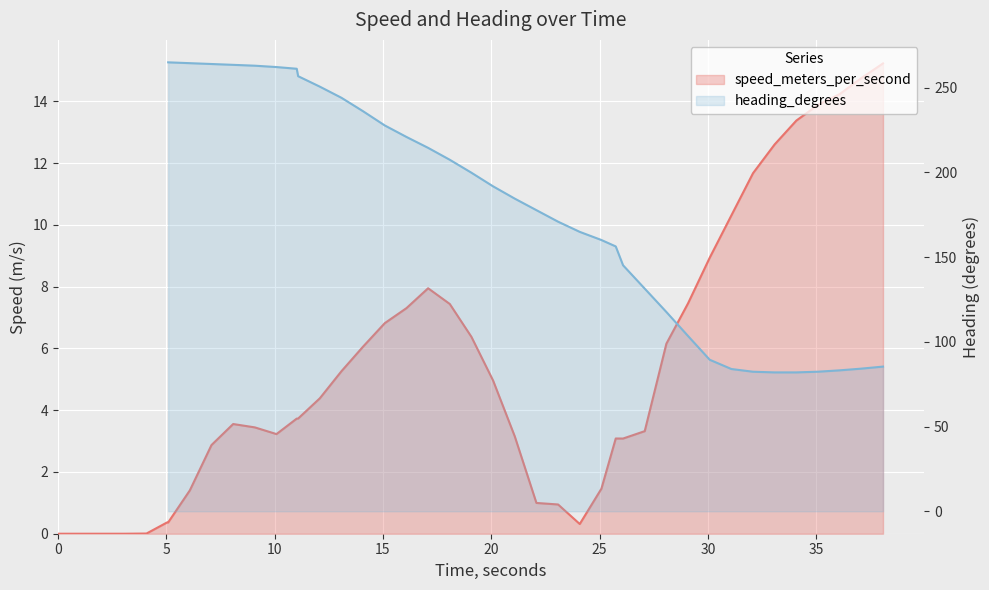

At which label is the value closest to 7?

15